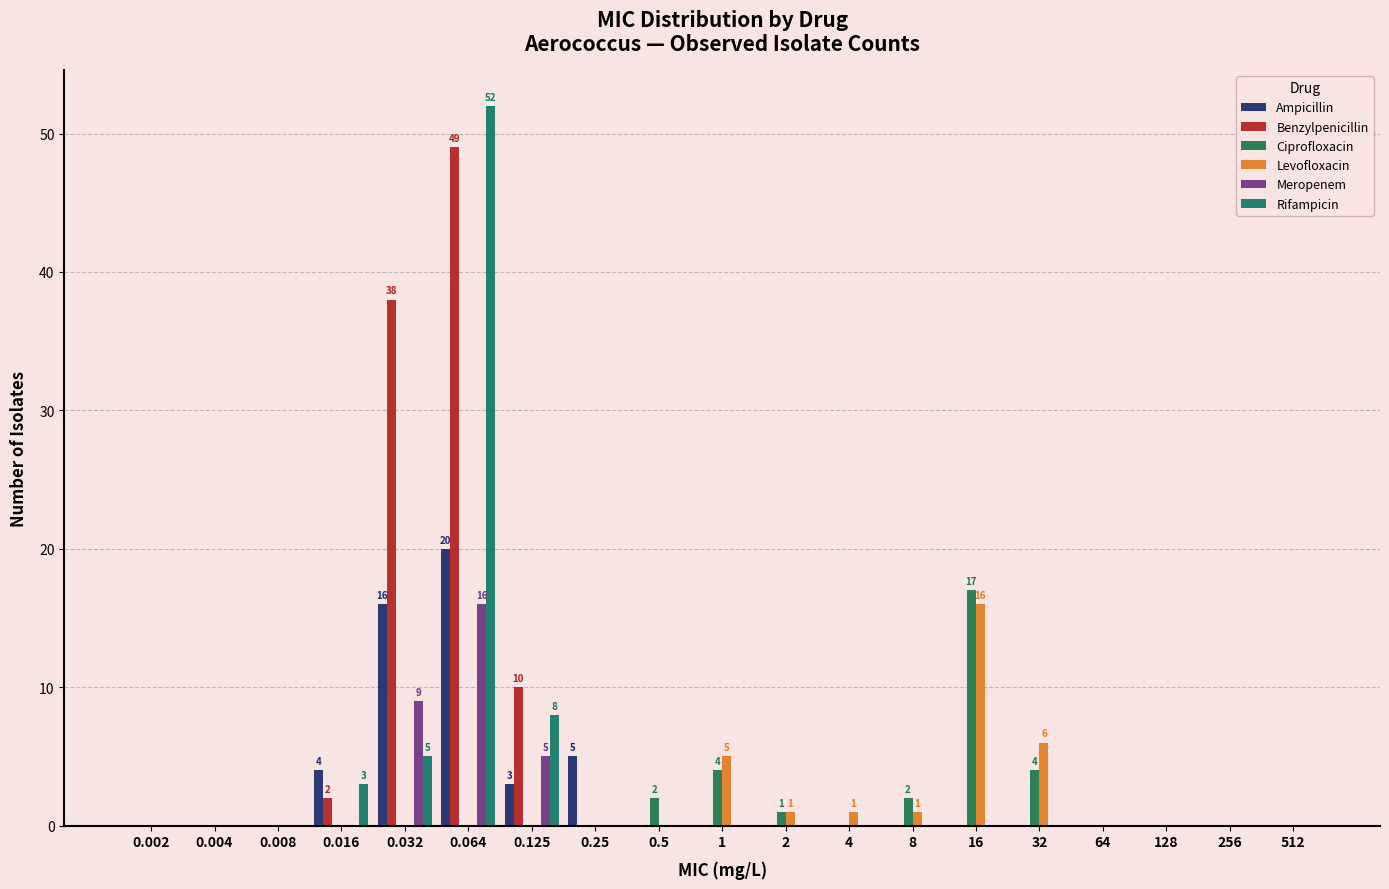

What is the difference between the Ampicillin values at 0.032 and 0.25?

11